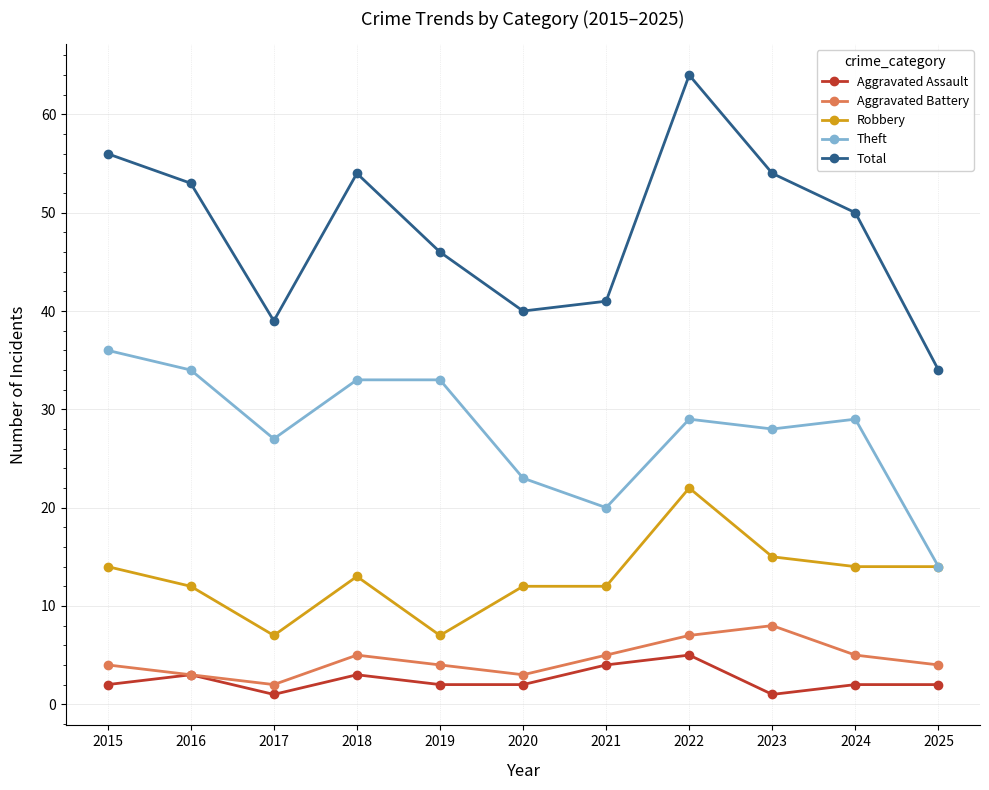

True or false: Total and Aggravated Battery cross at least once.

False